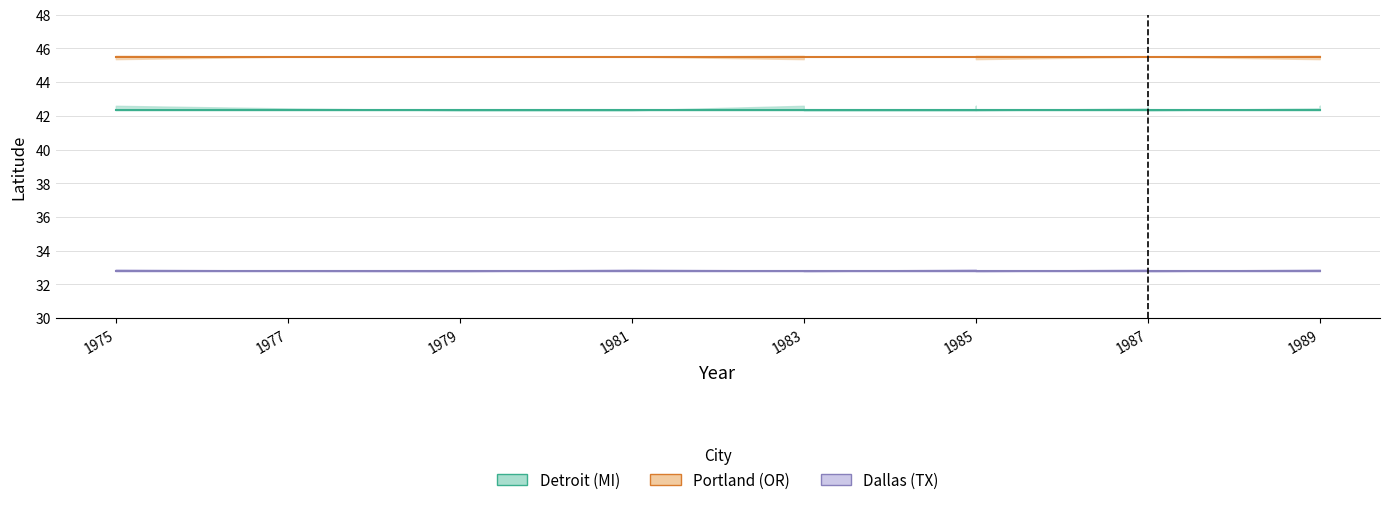

Which has a higher value, 1981 or 1989?

1981